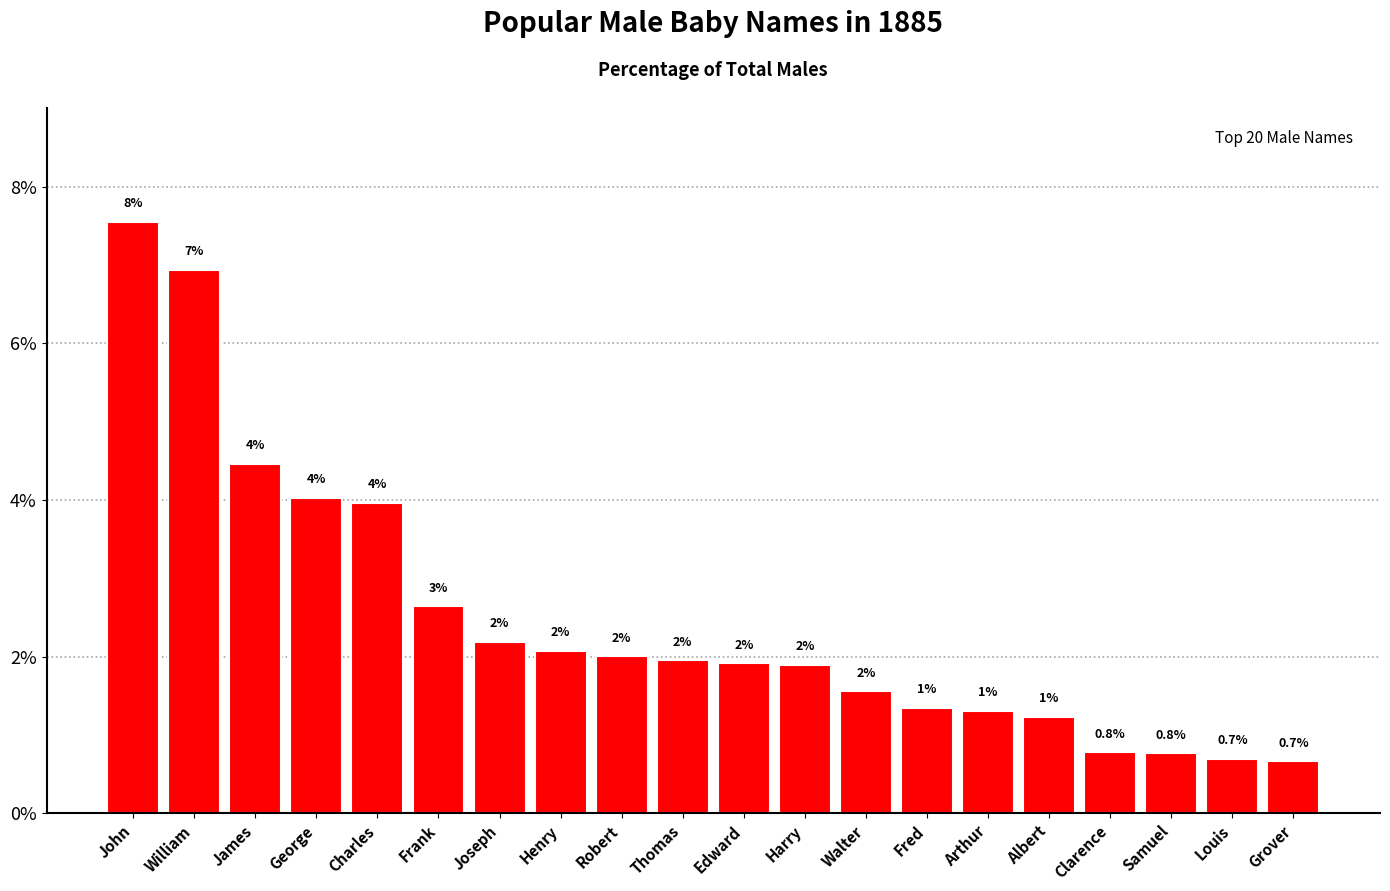

Is it true that the value at Robert is 0.9?

False